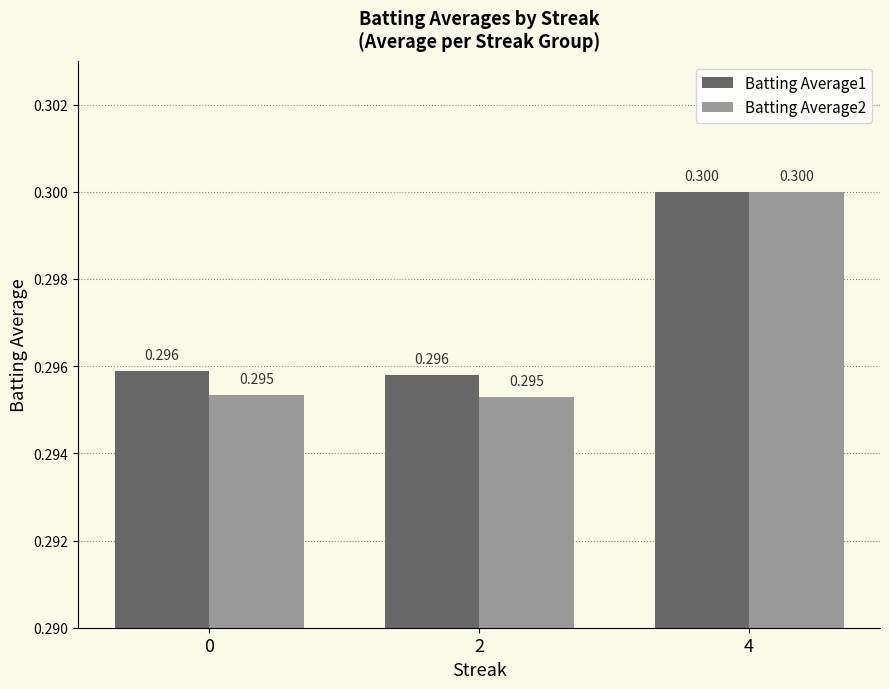

Rank the series by their average value, from highest to lowest.

Batting Average1, Batting Average2